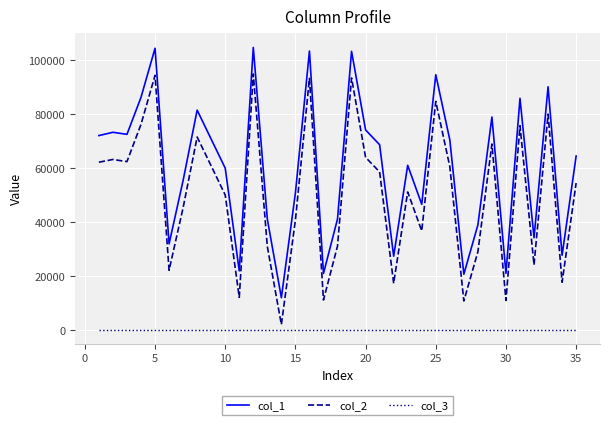

What is the difference between the maximum and minimum values in the col_2 series?

92989